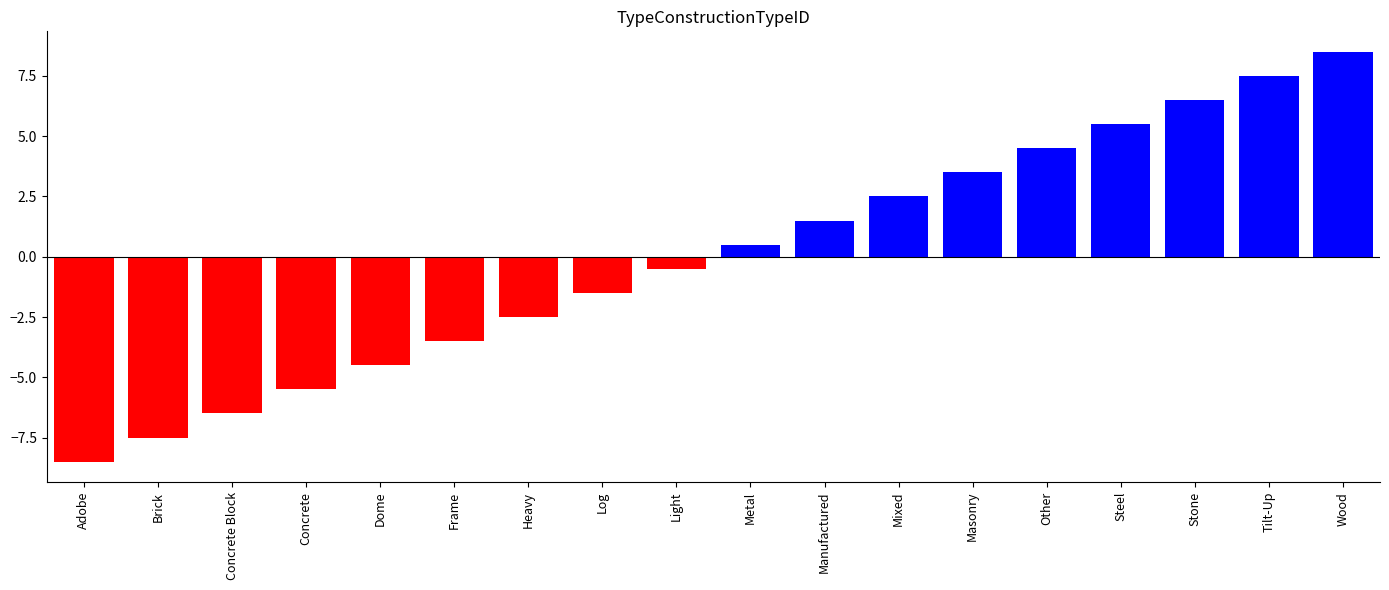

What is the label of the 10th bar from the right?

Light